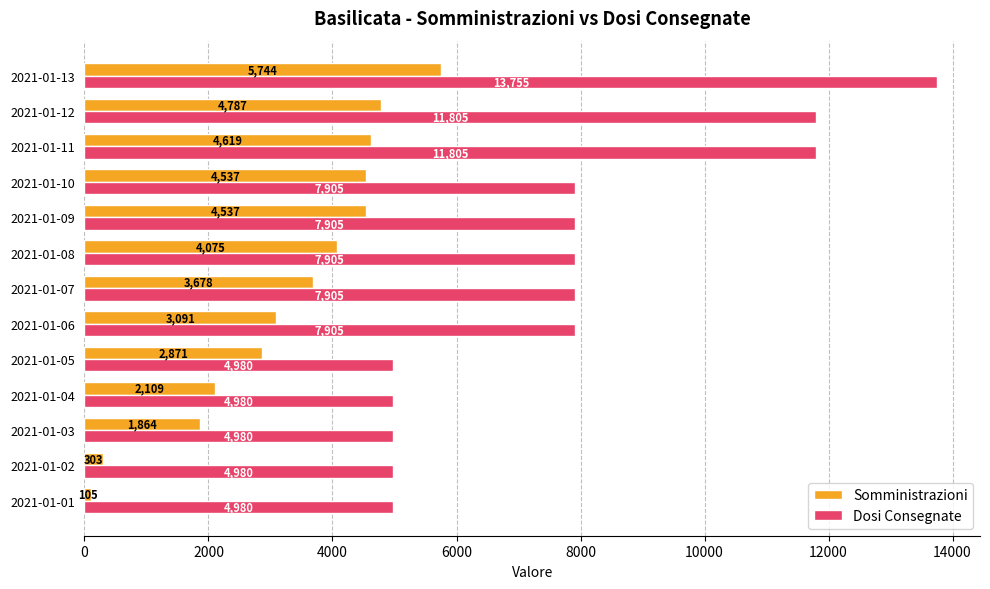

Between 2021-01-01 and 2021-01-02, which series saw the biggest shift?

Somministrazioni